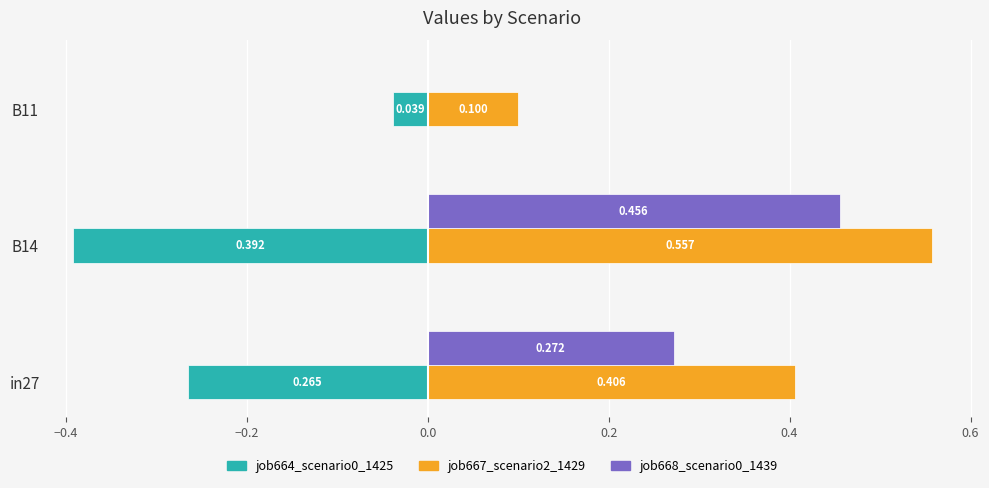

Which series has the largest total across all categories?

job667_scenario2_1429